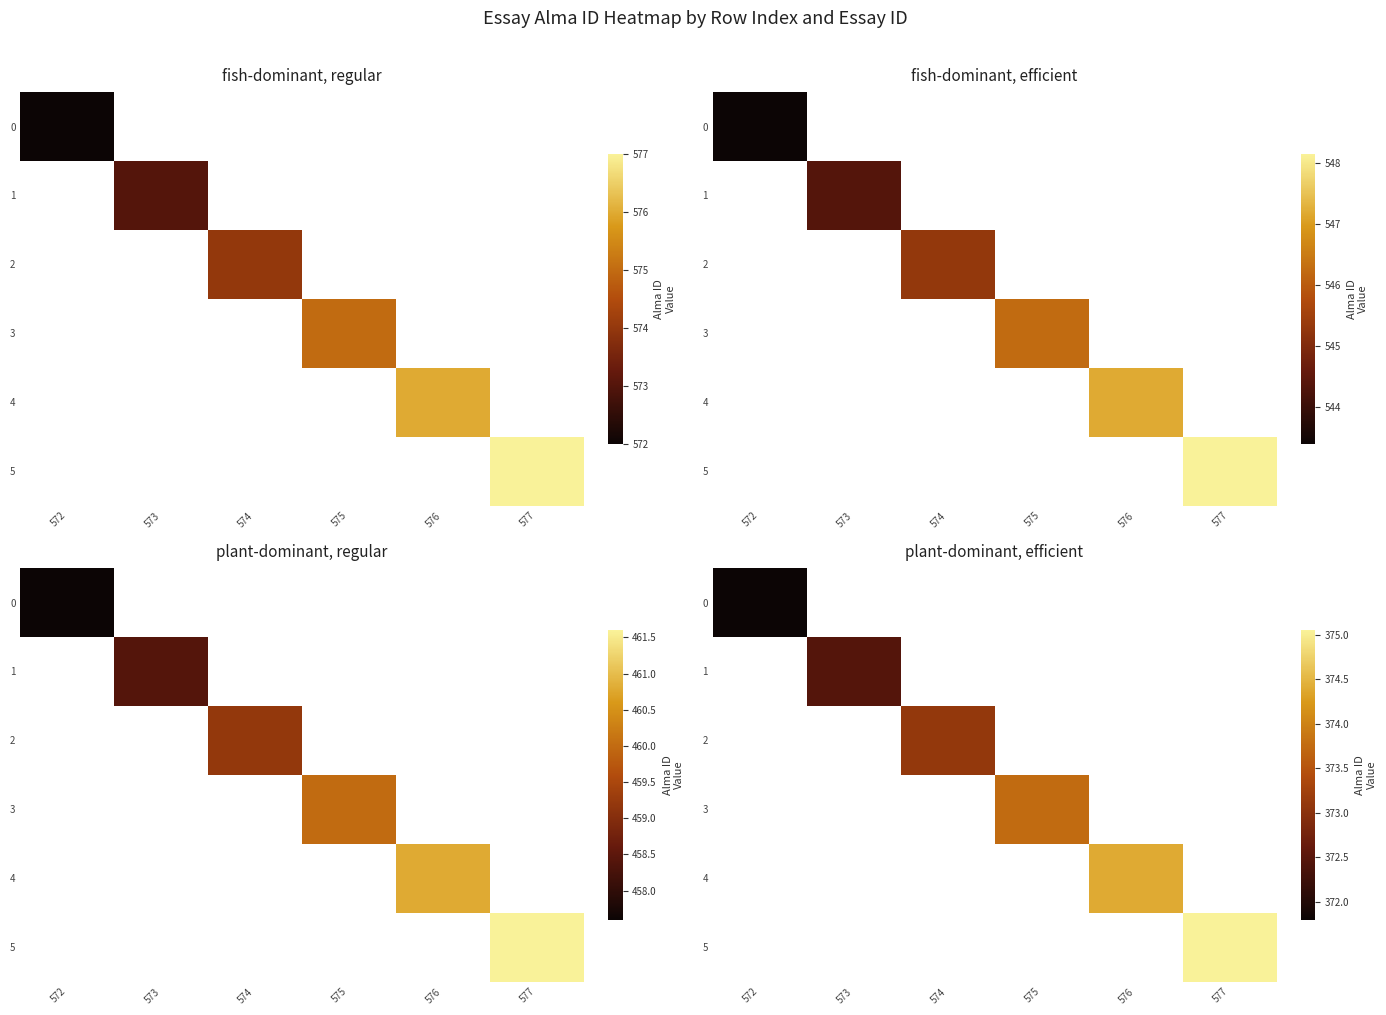

How many data points does each series have?

6